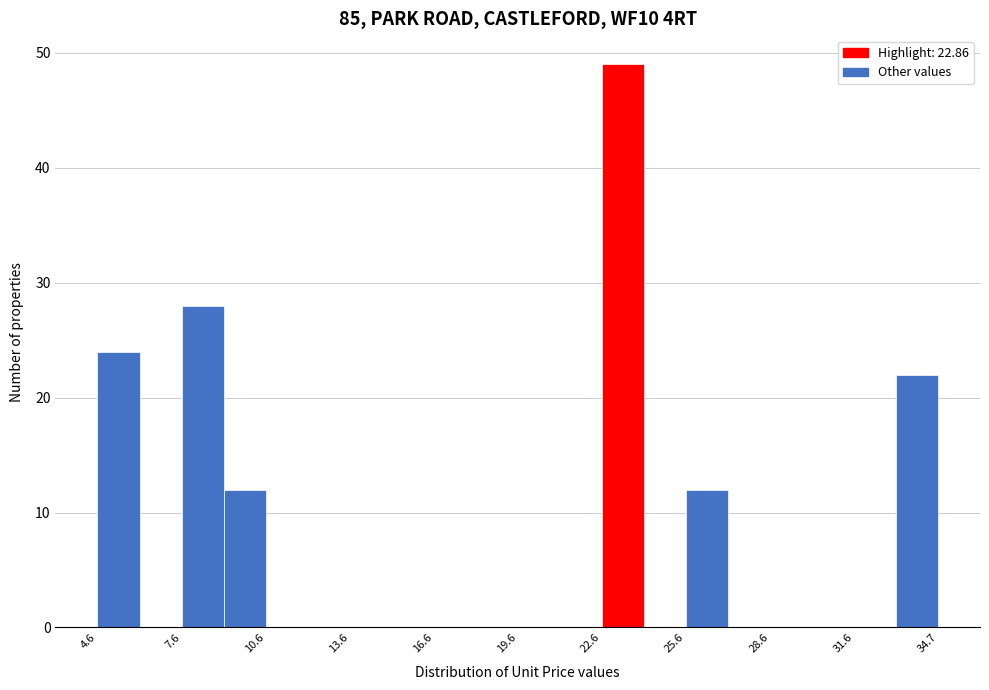

Read against the x-axis, roughly where is the centre of the tallest bar?

23.5